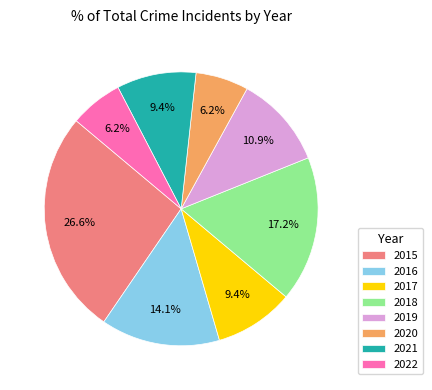

True or false: 2016 accounts for 23% of the total.

False